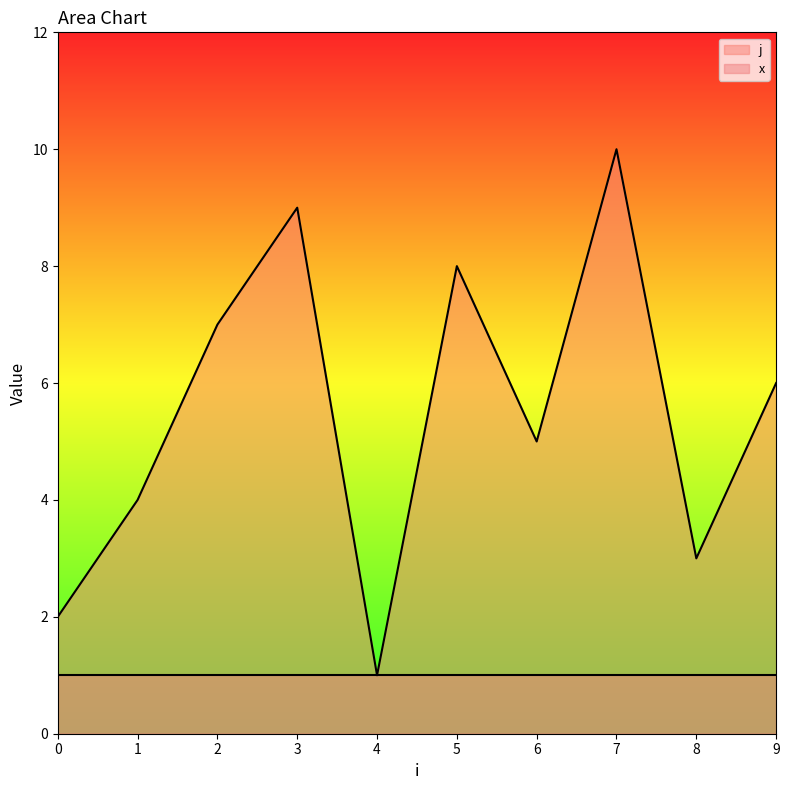

Which label corresponds to the largest value in the chart?

7